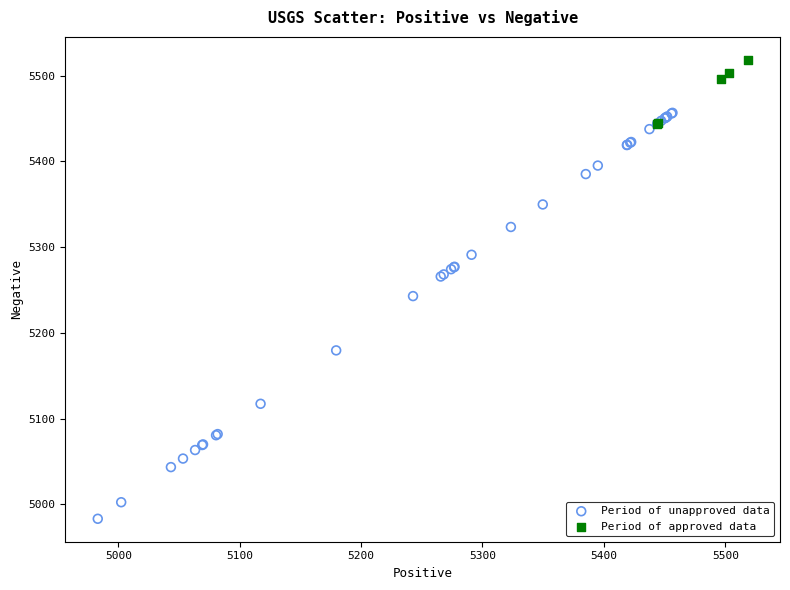

Which series contains the highest Y value?

Period of approved data